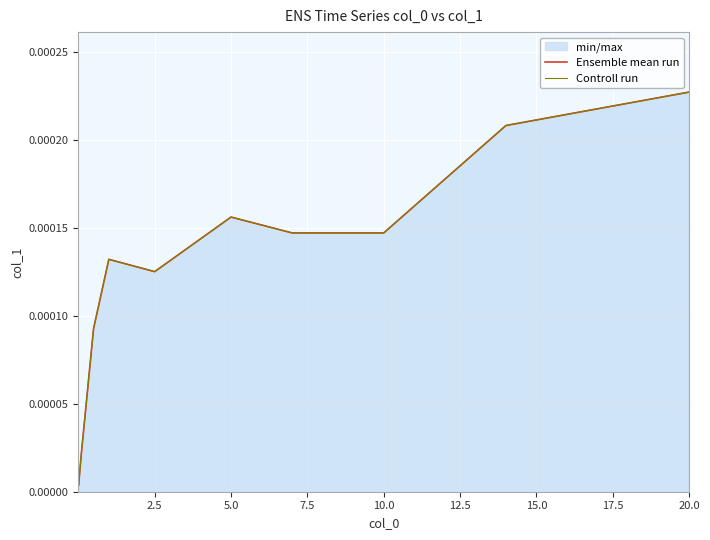

True or false: Controll run and Ensemble mean run cross at least once.

False